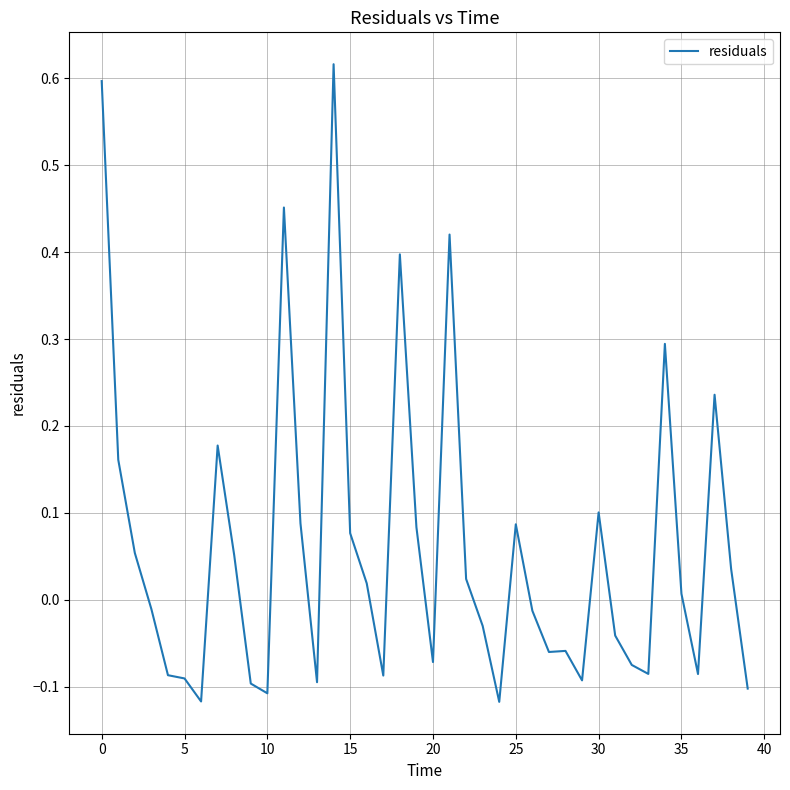

What is the difference between the maximum and minimum values?

0.7